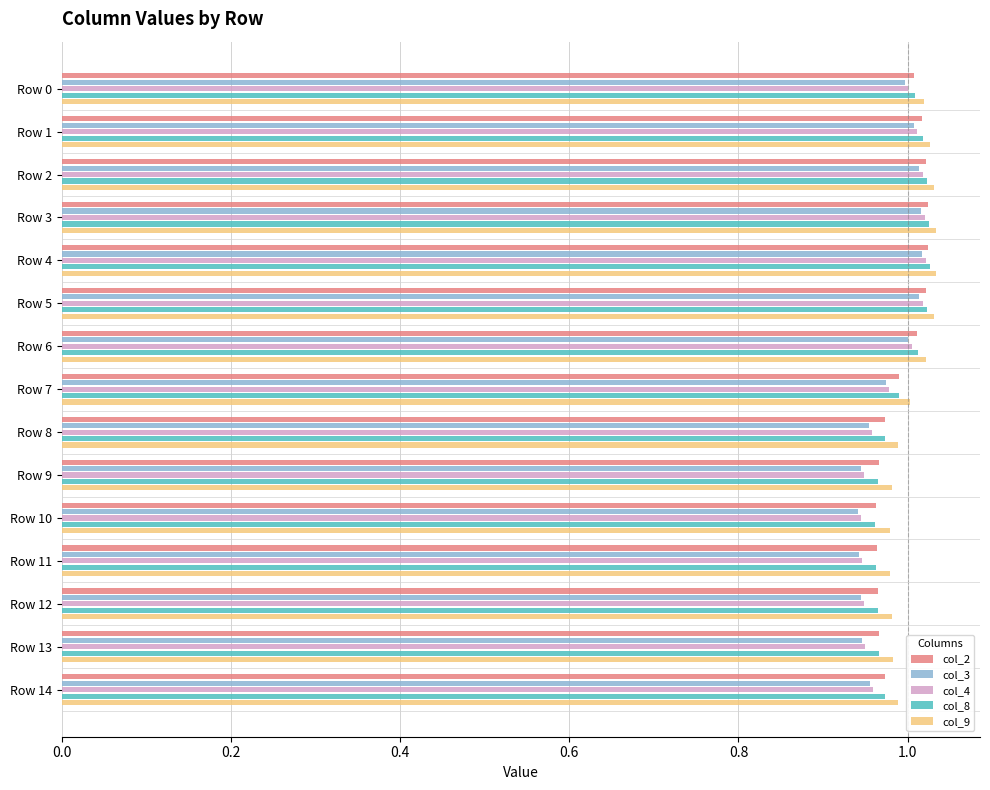

Which series has the largest range (max minus min)?

col_4